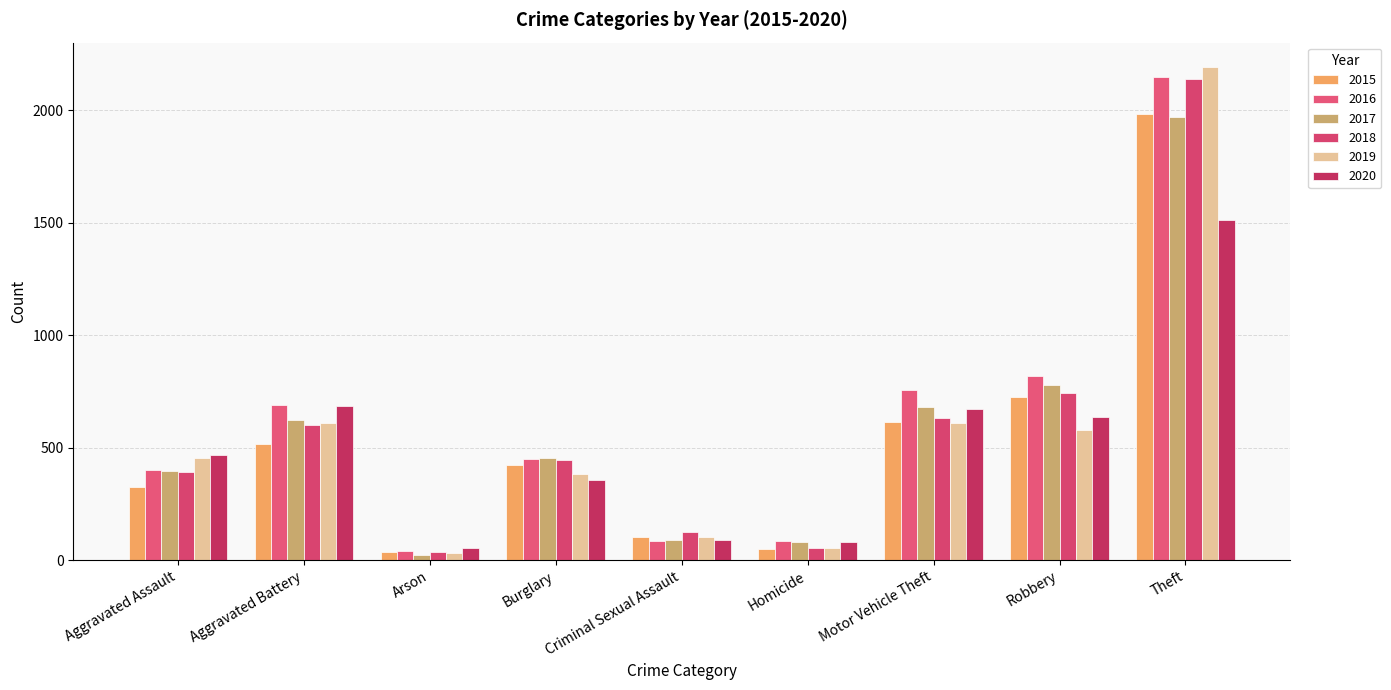

What are all the series names shown in the legend?

2015, 2016, 2017, 2018, 2019, 2020